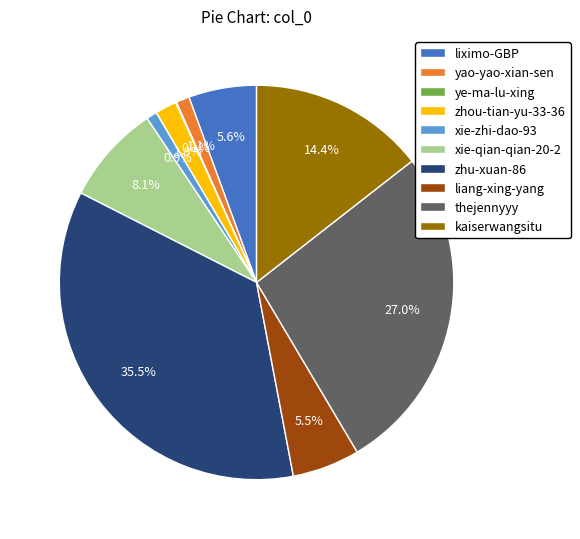

Is it true that xie-qian-qian-20-2 is 8% of the pie?

True